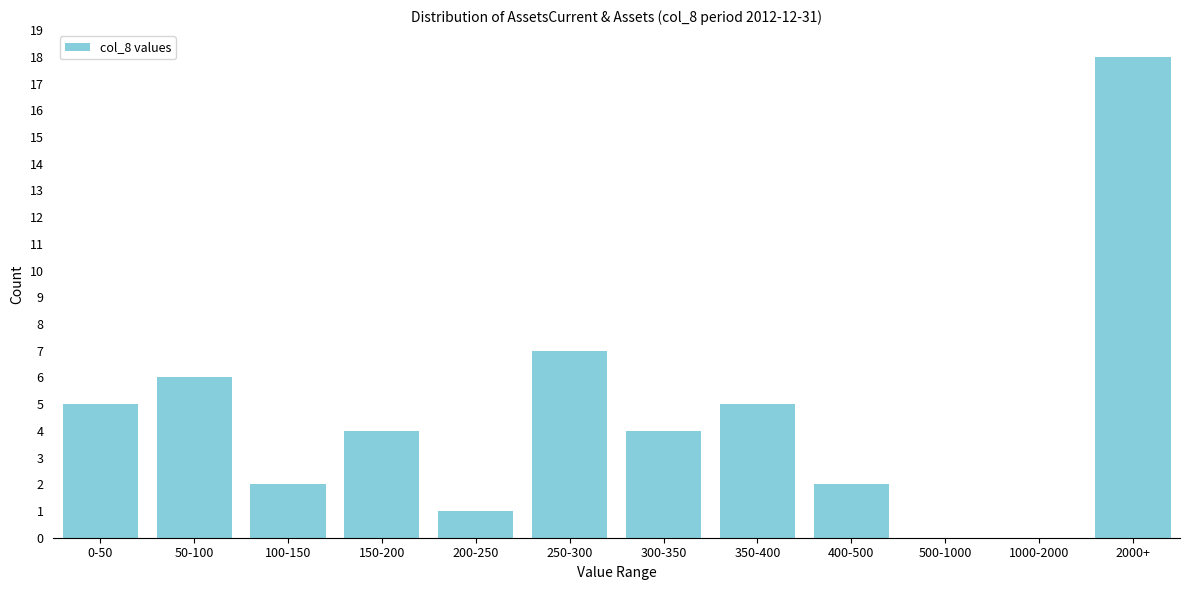

Reading right to left, what are all the values shown in this chart?

2000+=18	1000-2000=0	500-1000=0	400-500=2	350-400=5	300-350=4	250-300=7	200-250=1	150-200=4	100-150=2	50-100=6	0-50=5